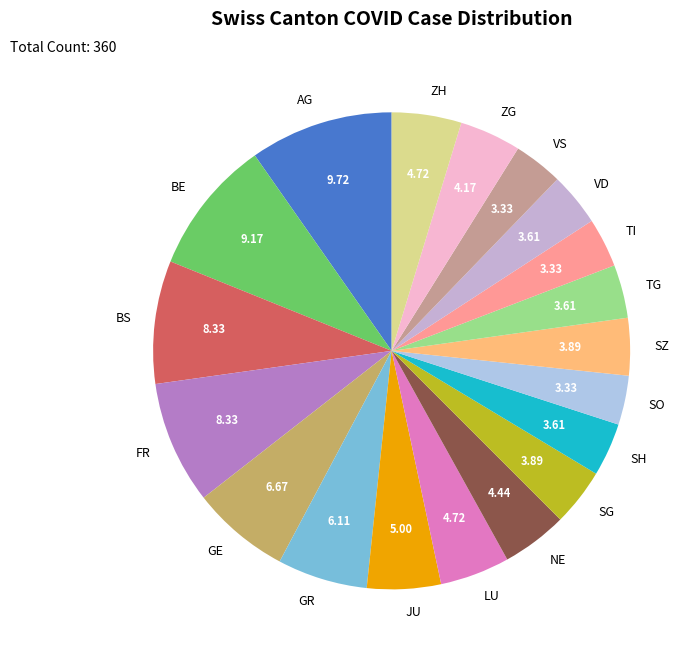

Which slice is the largest?

AG